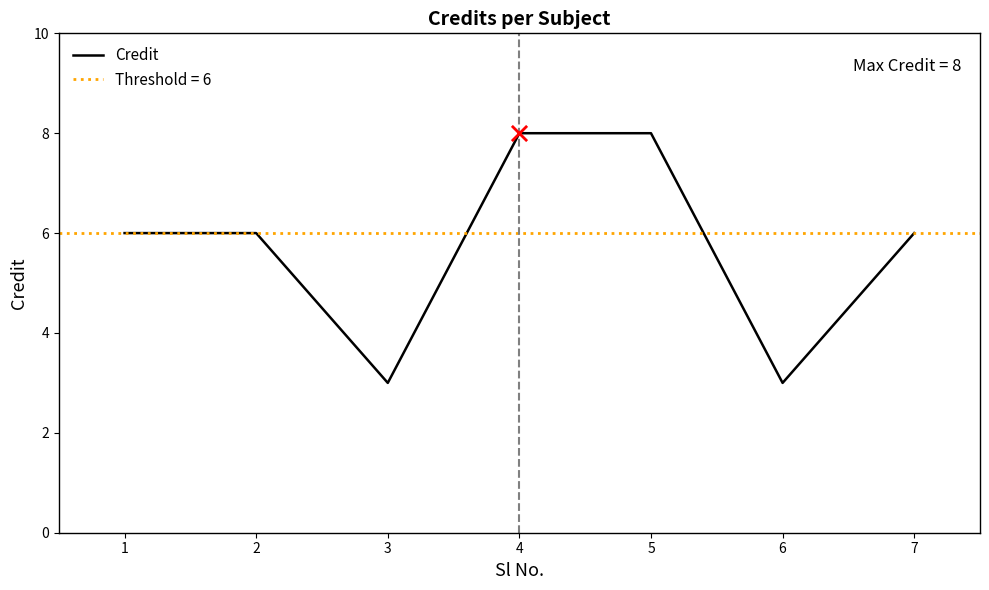

What is the change in value from 3 to 4?

+5